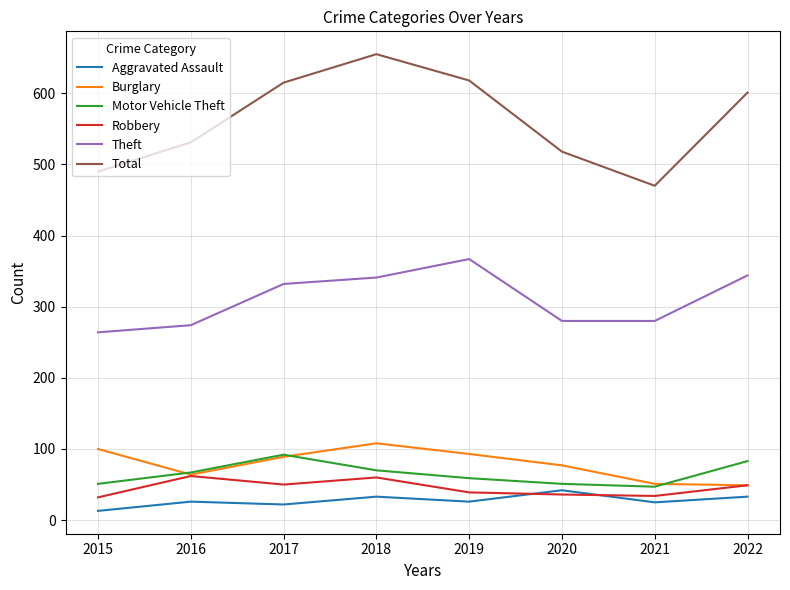

At which label does Total first exceed 601?

2017